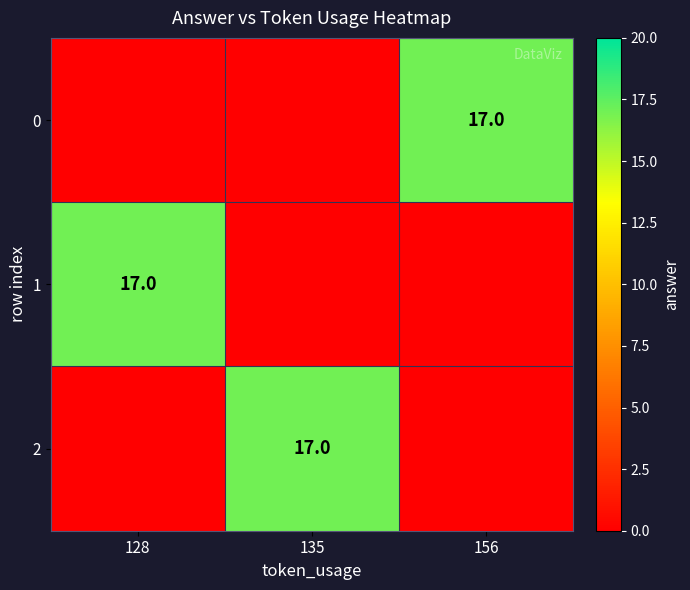

Is it true that 2 equals 17 at 135?

True